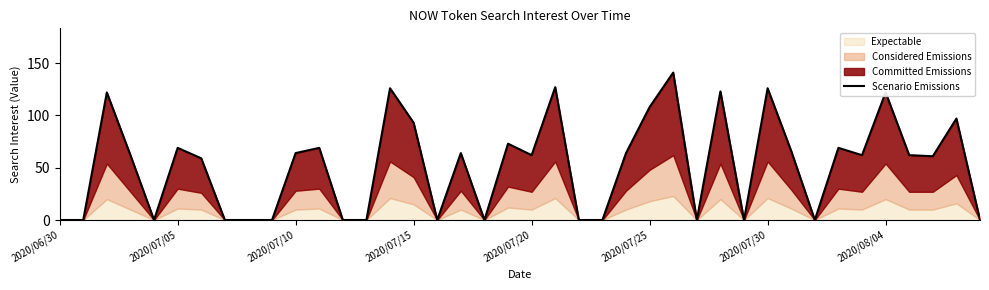

What is the difference between the maximum and minimum values?

141